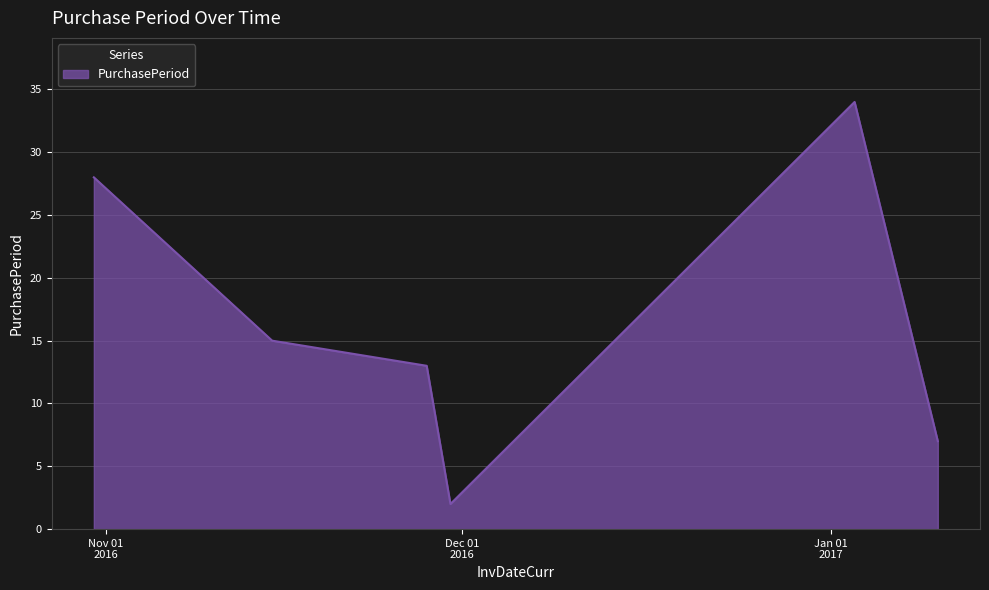

How many interior local valleys (lower than both neighbors) does the data have?

1